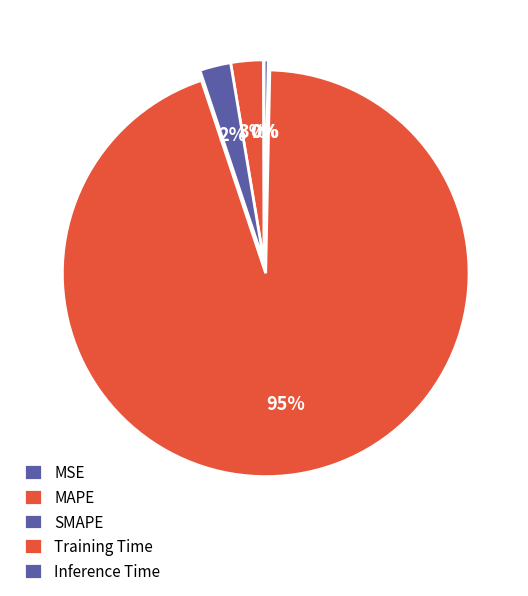

Does MAPE represent more than half of the total?

No